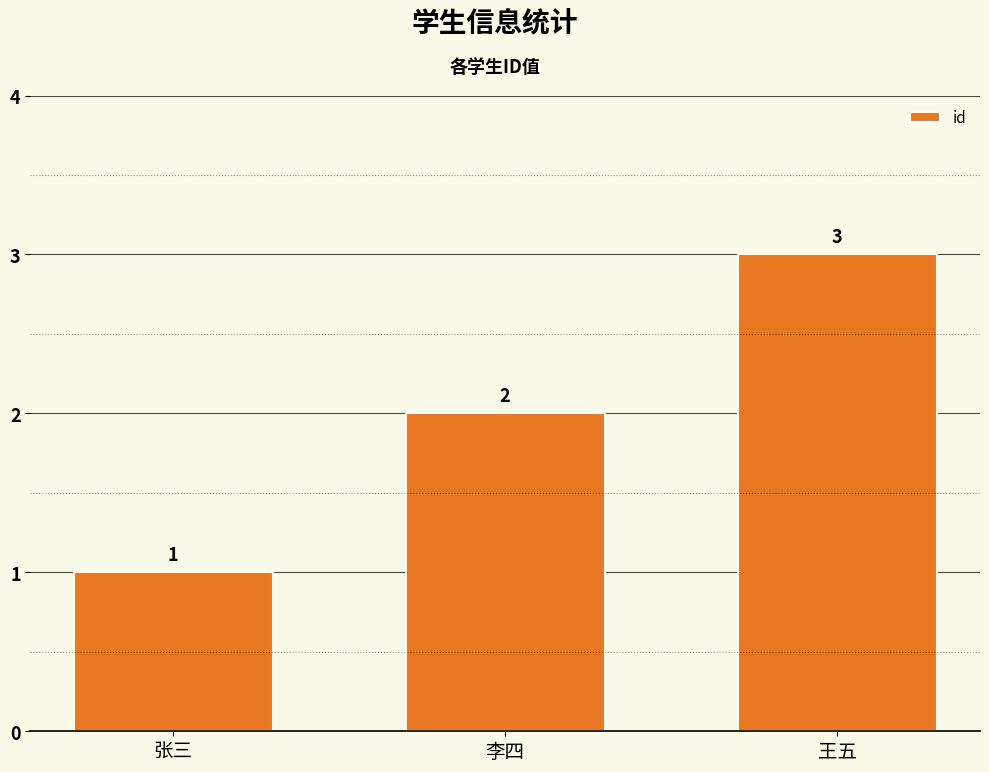

What is the label of the 2nd bar from the left?

李四